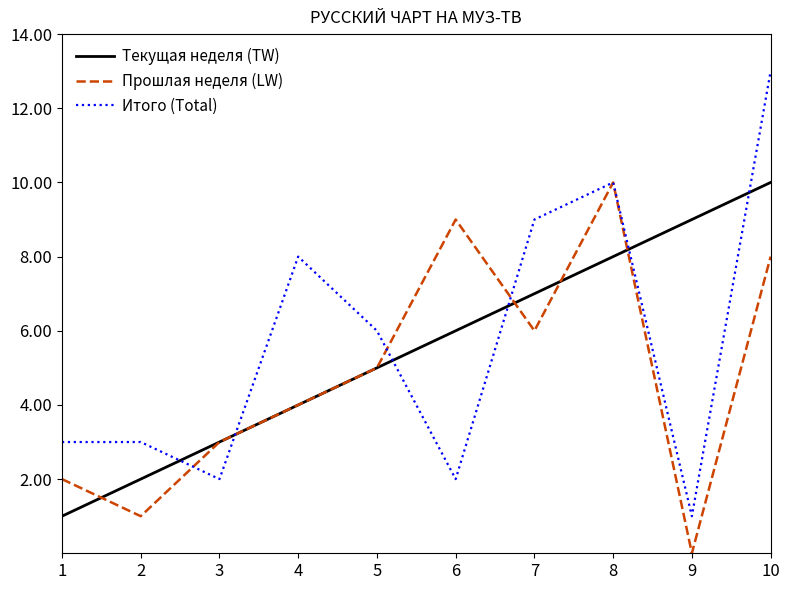

Rank the series at 6 from lowest to highest value.

Итого (Total), Текущая неделя (TW), Прошлая неделя (LW)